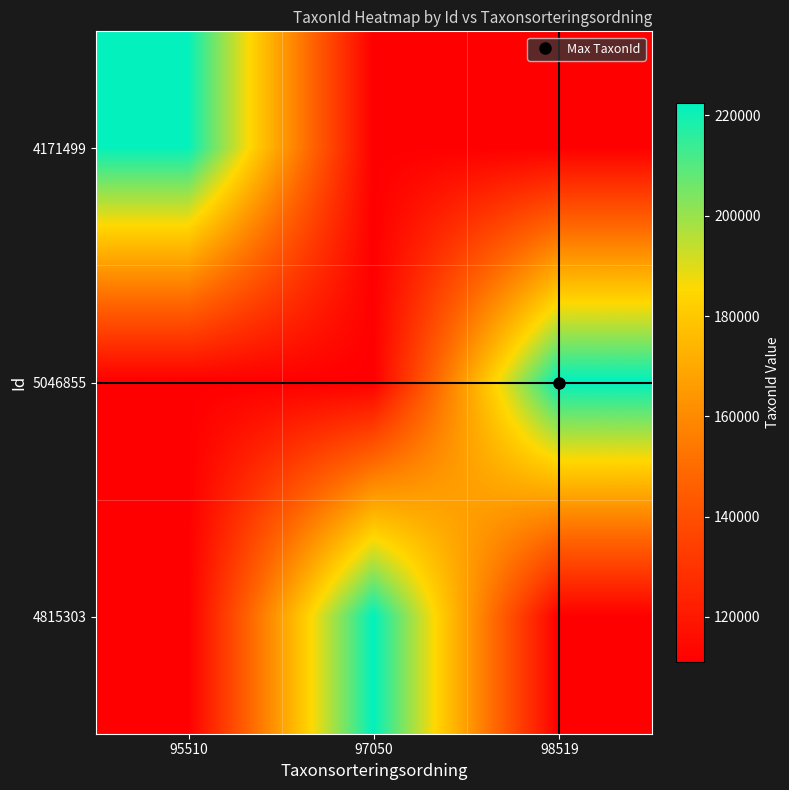

Rank the series by their maximum value, from lowest to highest.

4171499, 4815303, 5046855